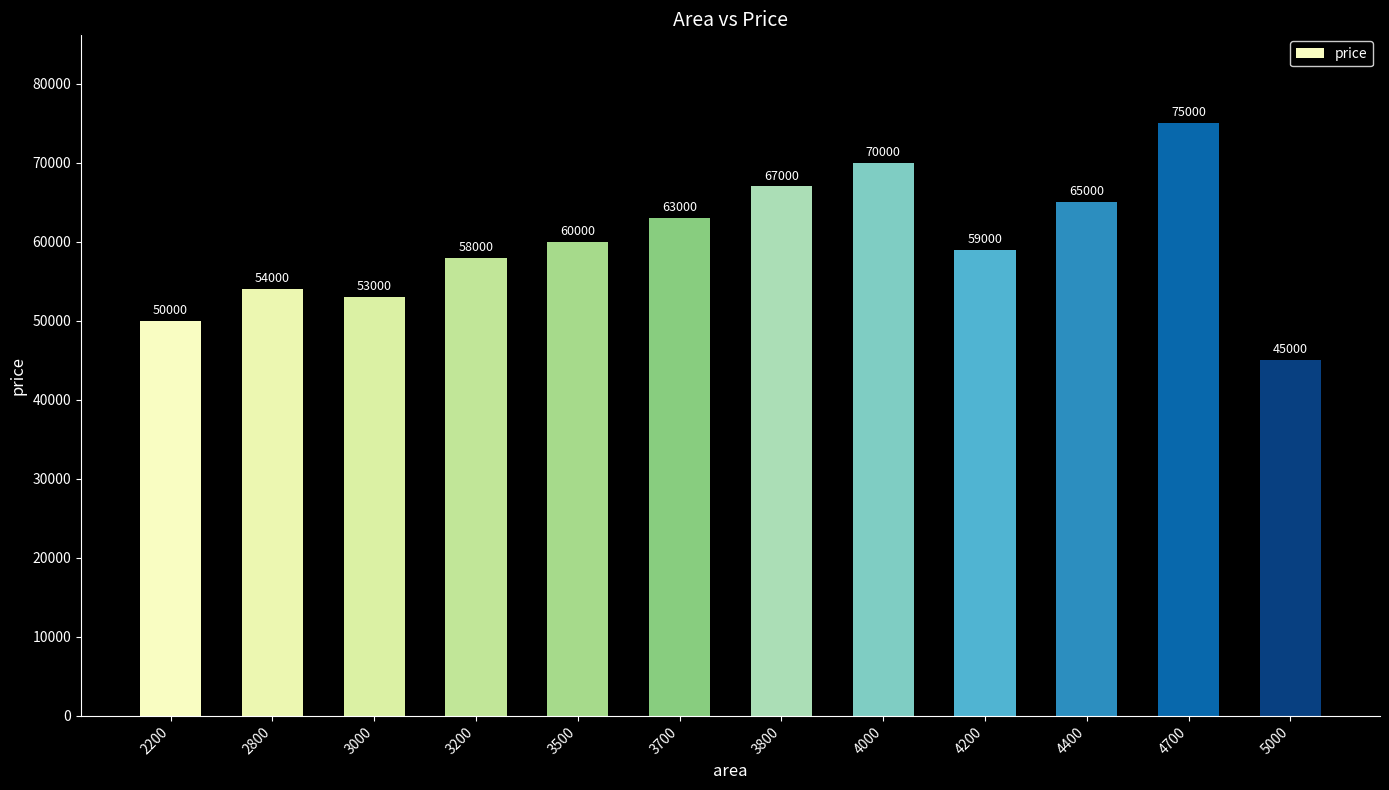

Are the bars grouped side by side (vs. stacked)?

No